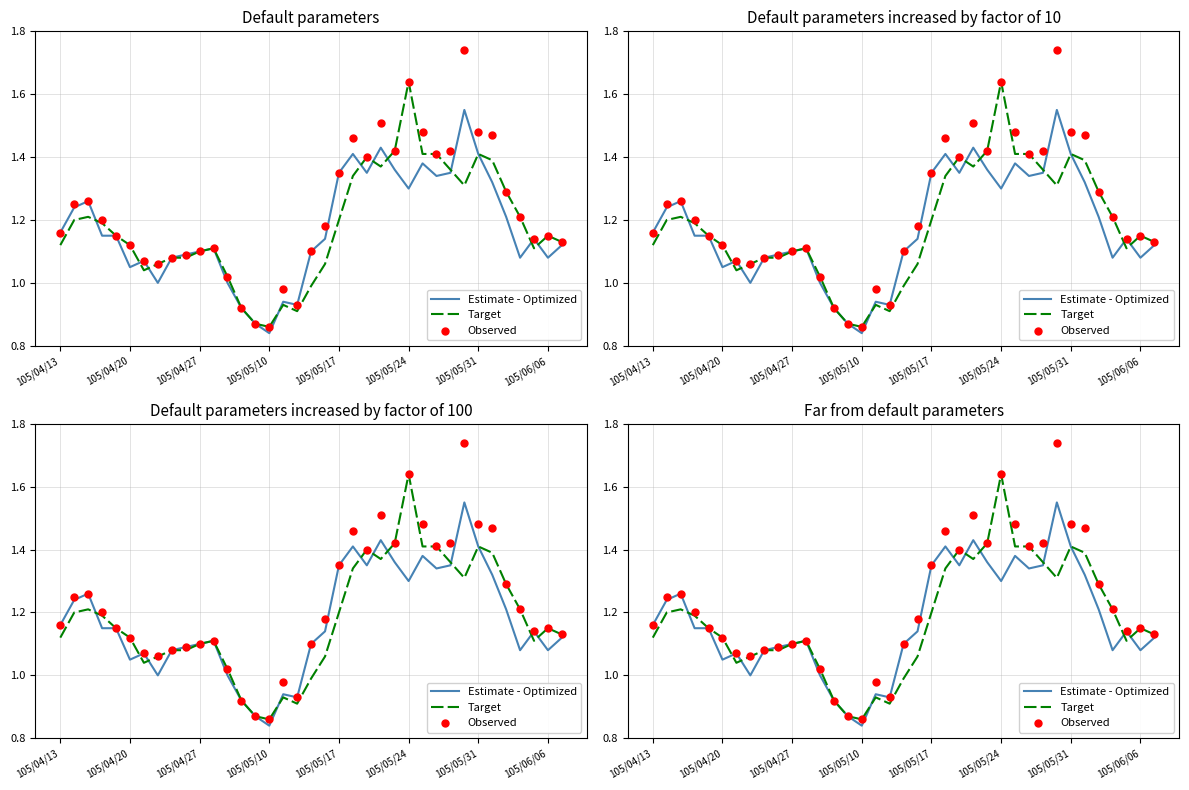

What is the total value across all series at 105/05/10?

2.6